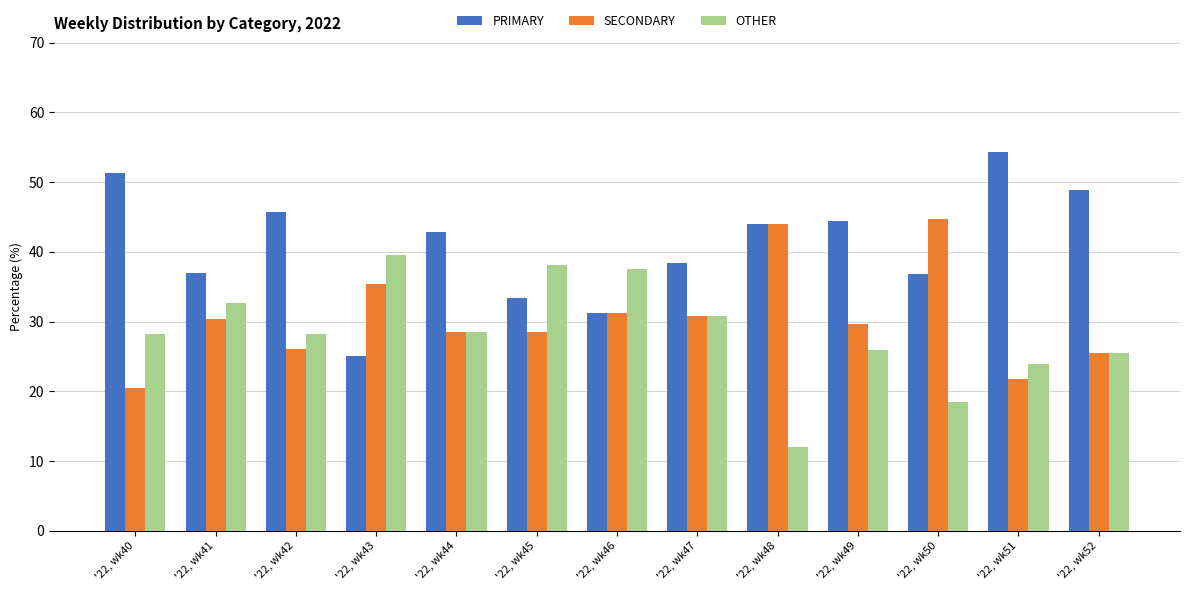

What is the minimum value shown in the chart?

12.0